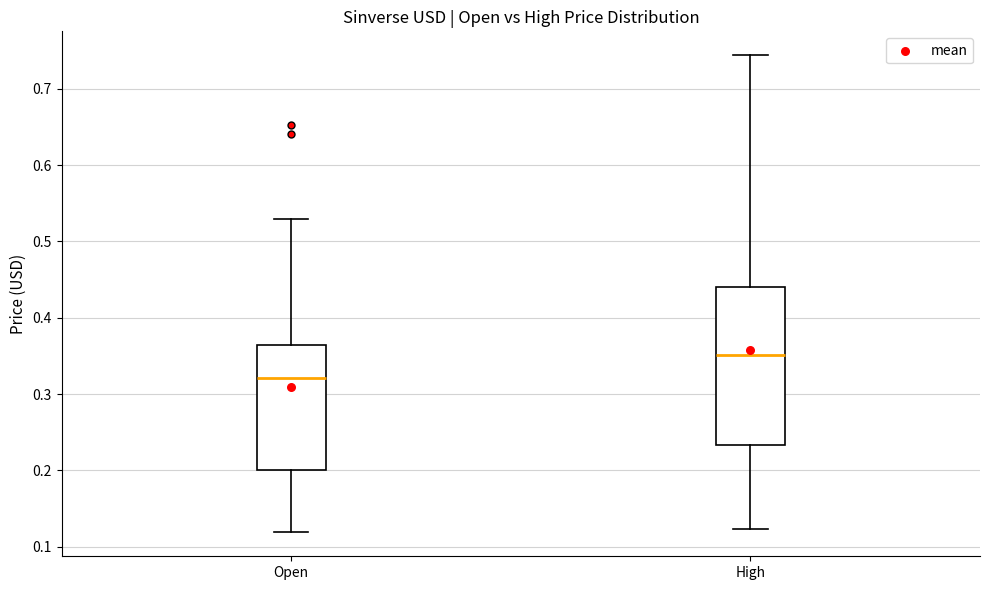

Where does the upper whisker of the box for Open end on the y-axis? The values are not printed on the chart, so give them approximately, as read against the axis.

0.53